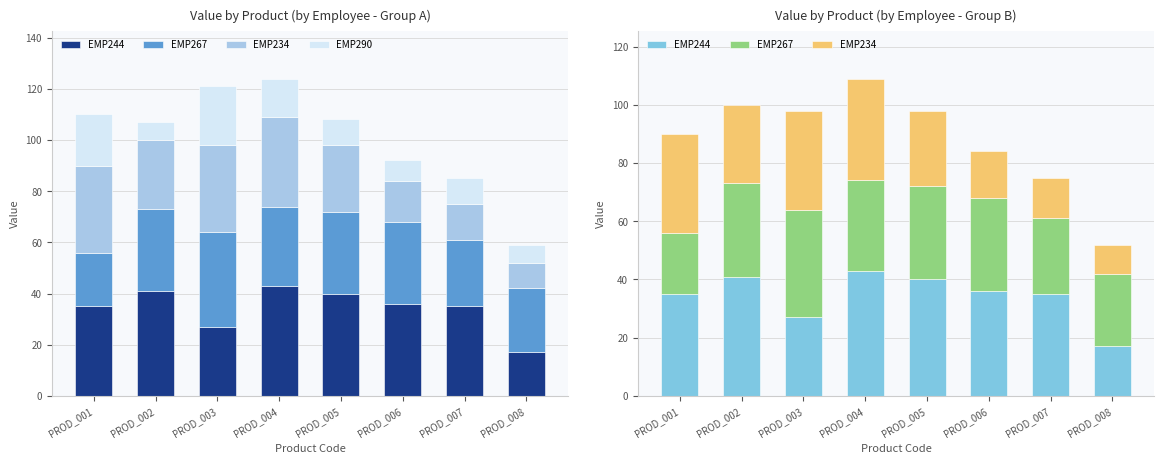

Where does the EMP290 series first go above 10?

PROD_001